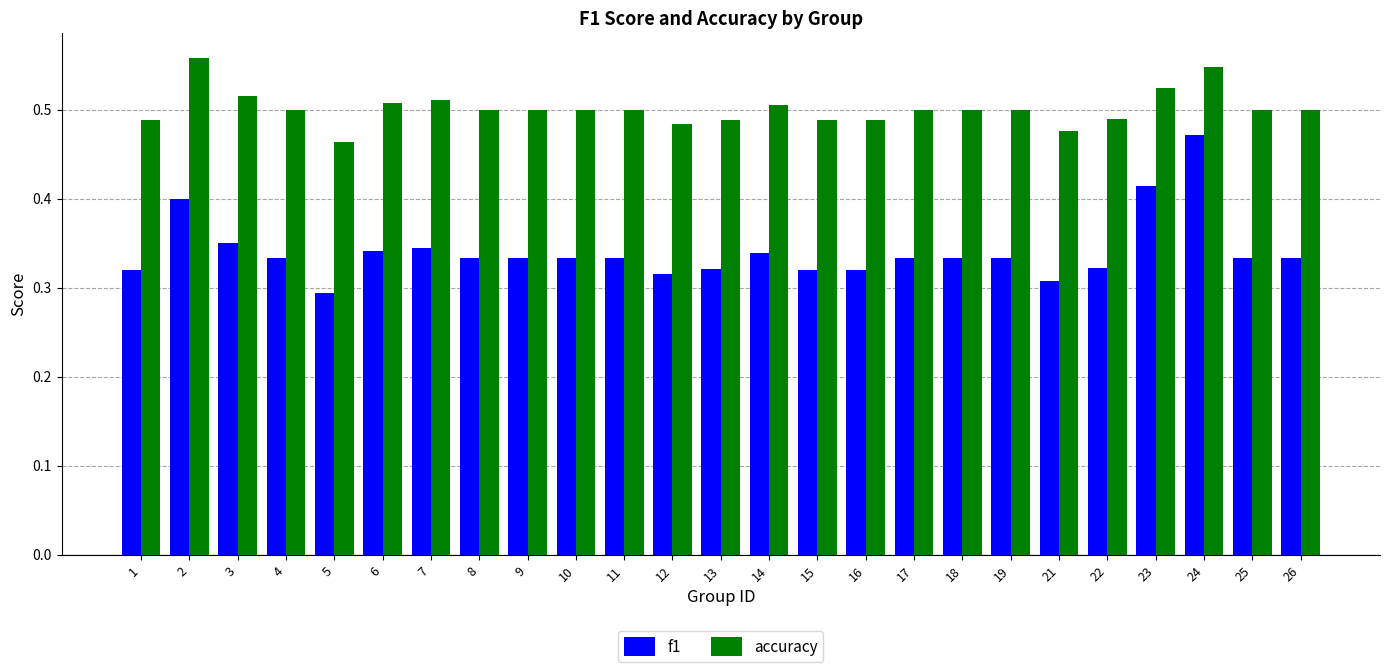

At which label does accuracy reach its minimum?

5